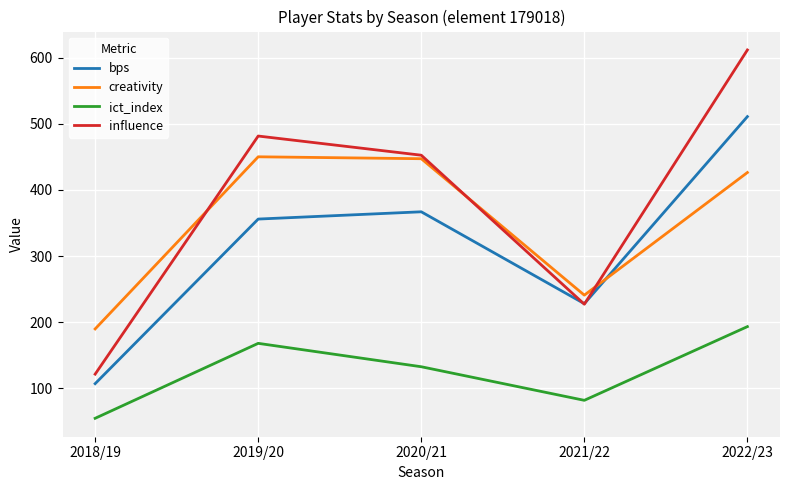

What are all the series names shown in the legend?

bps, creativity, ict_index, influence